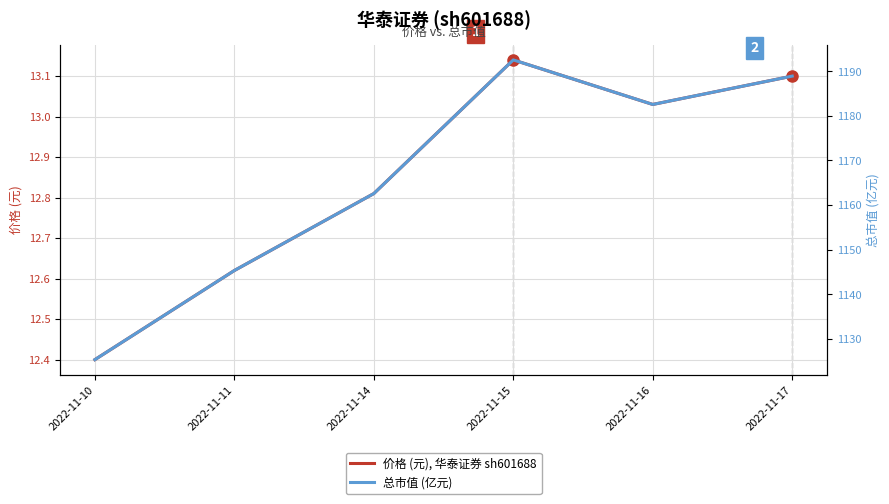

Does the chart display data point markers on the line(s)?

No